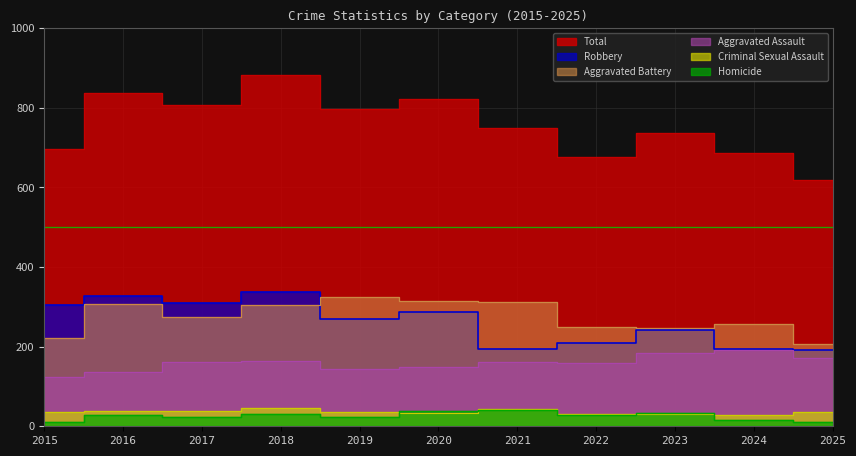

List the labels in order of Aggravated Assault value, largest first.

2024, 2023, 2025, 2018, 2017, 2021, 2022, 2020, 2019, 2016, 2015